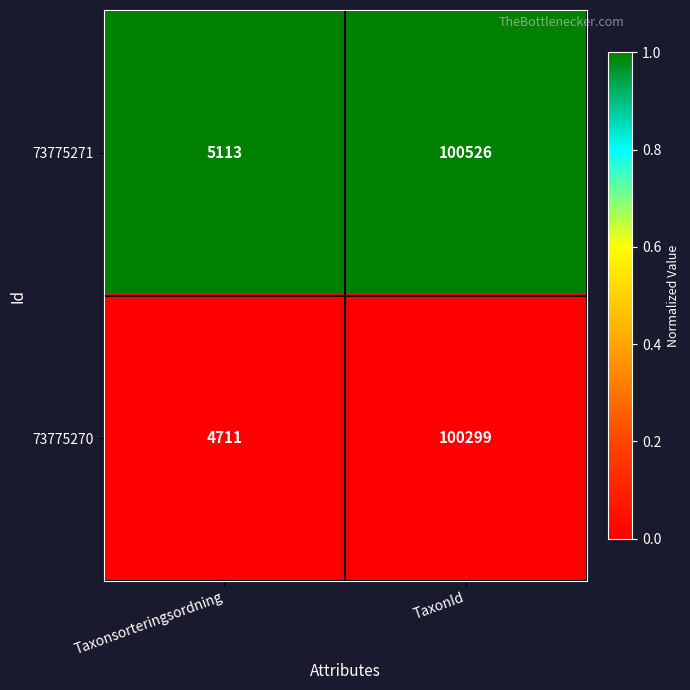

Between Taxonsorteringsordning and TaxonId, which series saw the biggest shift?

73775270